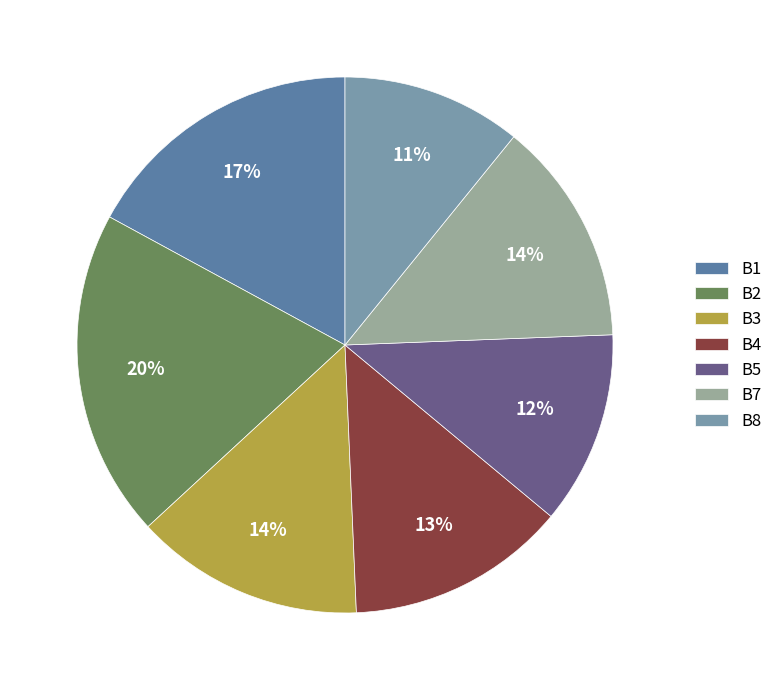

Is there a majority slice in this chart?

No